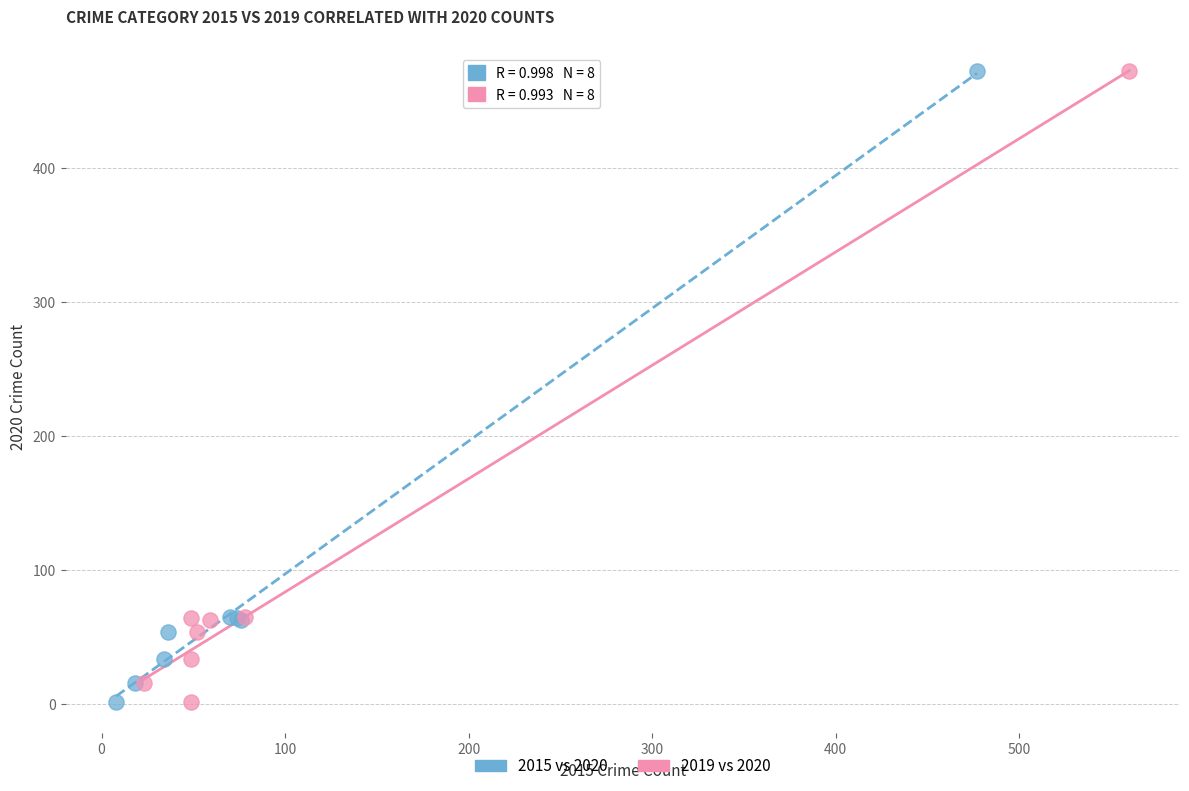

What are all the series names shown in the legend?

2015 vs 2020, 2019 vs 2020